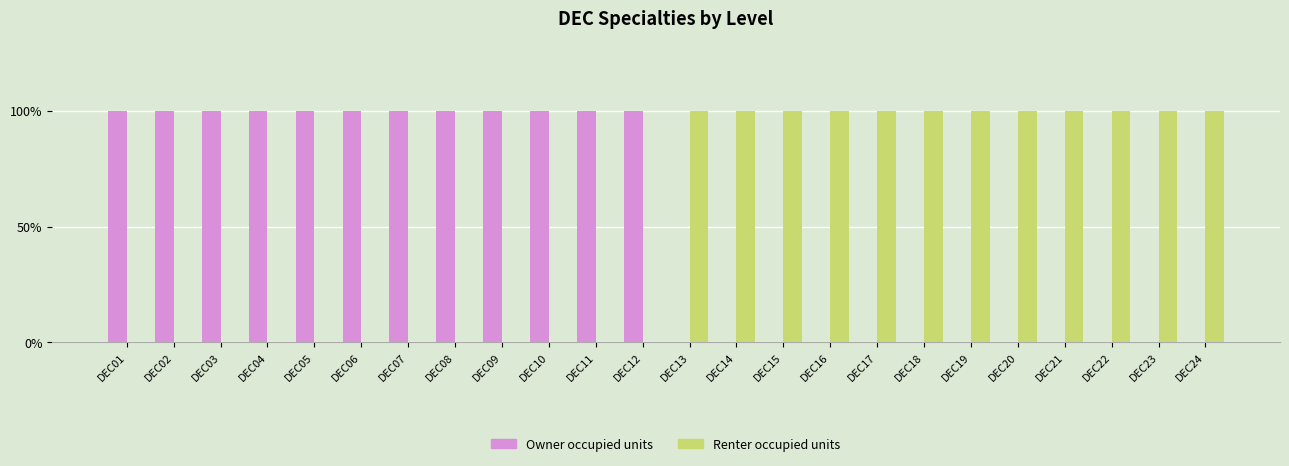

What are all the series names shown in the legend?

Owner occupied units, Renter occupied units